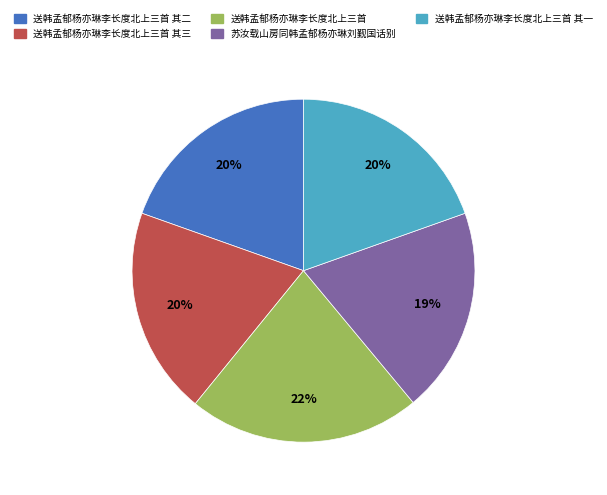

To the nearest percent, what is the difference between the largest and smallest slice percentages?

3%